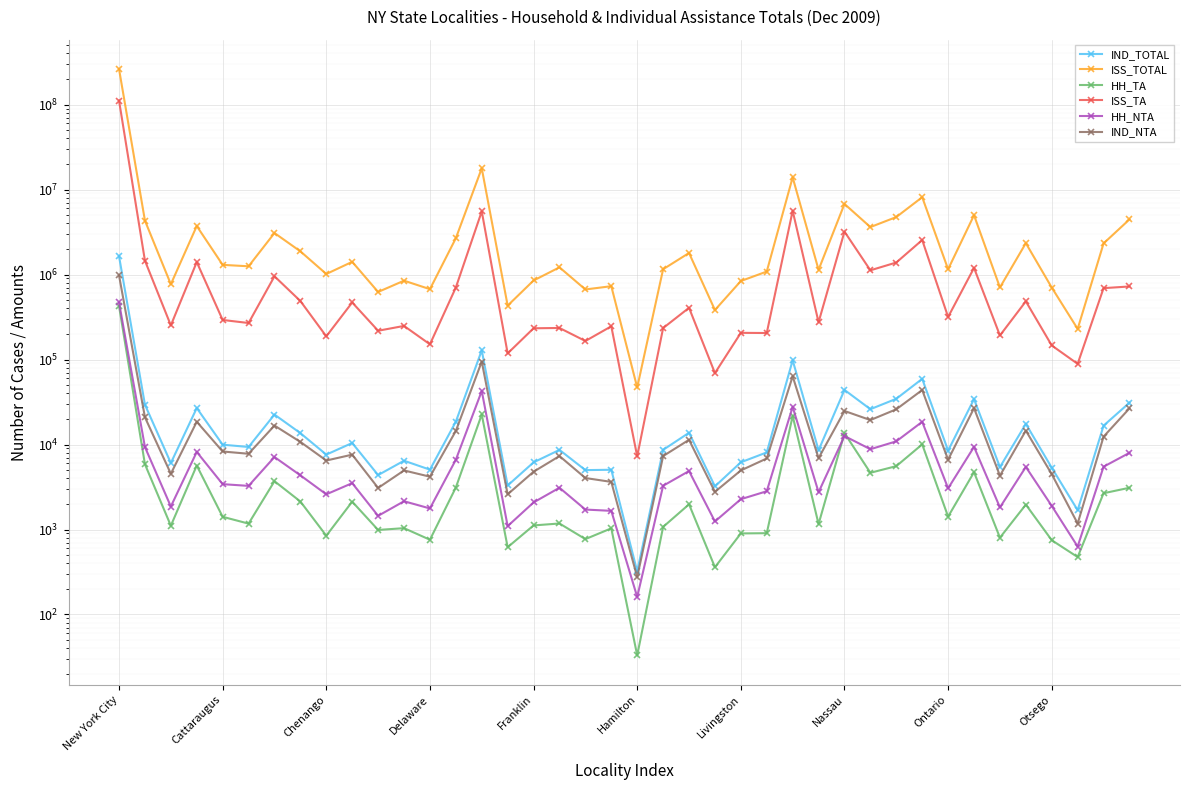

Reading left to right, what are all the values shown in this chart?

IND_TOTAL: 1644846	29440	6055	26862	9954	9360	22520	13613	7610	10429	4371	6447	5063	18574	128390	3296	6170	8646	4999	5048	321	8653	13754	3220	6180	8078	98071	8564	43933	26047	34545	59288	8484	34229	5427	17492	5329	1688	16678	31066
ISS_TOTAL: 262708771	4317238	769613	3727145	1301331	1251912	3083383	1877093	1015754	1413093	624252	847704	673739	2679034	17817063	431330	851942	1216873	667929	730145	46900	1156063	1795150	382719	839707	1085288	13952126	1138216	6780548	3622227	4754298	8137193	1155840	4995095	705568	2343189	703283	229491	2326713	4459188
HH_TA: 427869	5861	1108	5659	1411	1173	3701	2135	845	2127	988	1037	758	3120	22570	619	1117	1177	771	1032	33	1073	1979	360	899	905	21675	1159	13611	4650	5569	10043	1418	4726	802	1963	748	474	2672	3099
ISS_TA: 111594856	1458453	252476	1404319	292382	269153	954641	488316	187550	469631	218290	248778	151119	704416	5541387	118202	233354	235348	165350	246299	7262	234670	406496	69326	206257	205259	5625973	275061	3202934	1122541	1386917	2550445	317091	1198048	192084	484438	146496	88994	692388	724680
HH_NTA: 470203	9342	1865	8180	3417	3261	7125	4338	2594	3512	1448	2150	1769	6618	42638	1096	2083	3101	1717	1658	161	3271	4876	1243	2274	2820	27765	2747	12588	8810	10906	18512	3053	9376	1819	5446	1895	630	5484	7989
IND_NTA: 979417	20947	4531	18537	8281	7785	16720	10735	6482	7601	3084	4955	4183	14448	94728	2596	4786	7316	4034	3634	275	7315	11363	2775	4956	6855	63559	6919	24832	19406	25983	43791	6628	26798	4299	14575	4479	1176	12384	26652